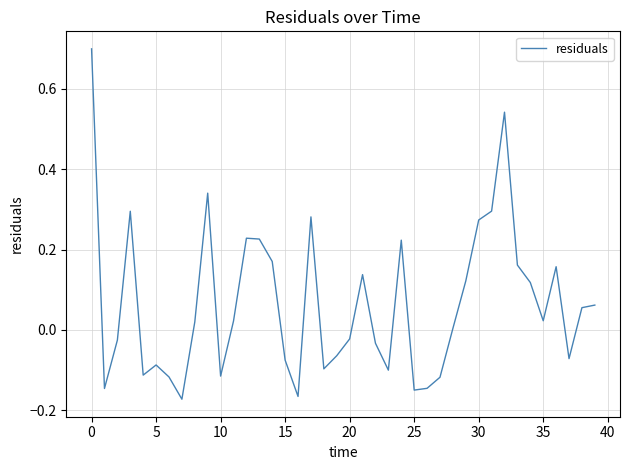

What is the maximum value shown in the chart?

0.7